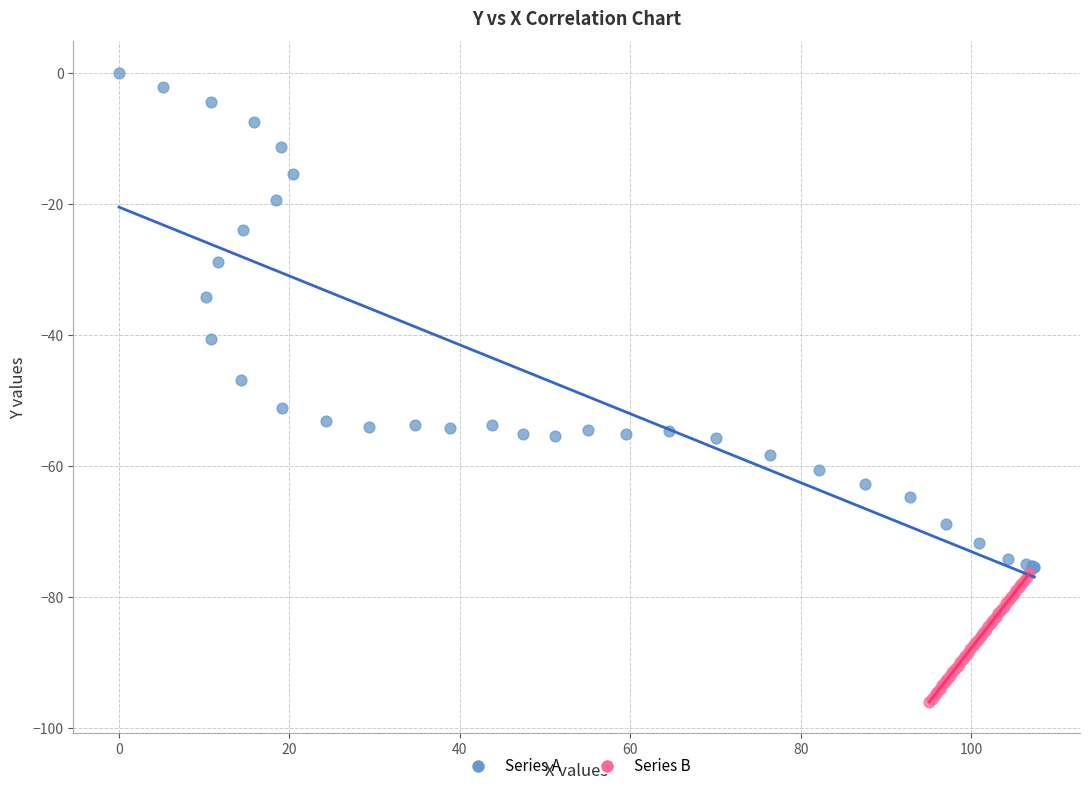

Which series has the largest Y range (max minus min)?

Series A